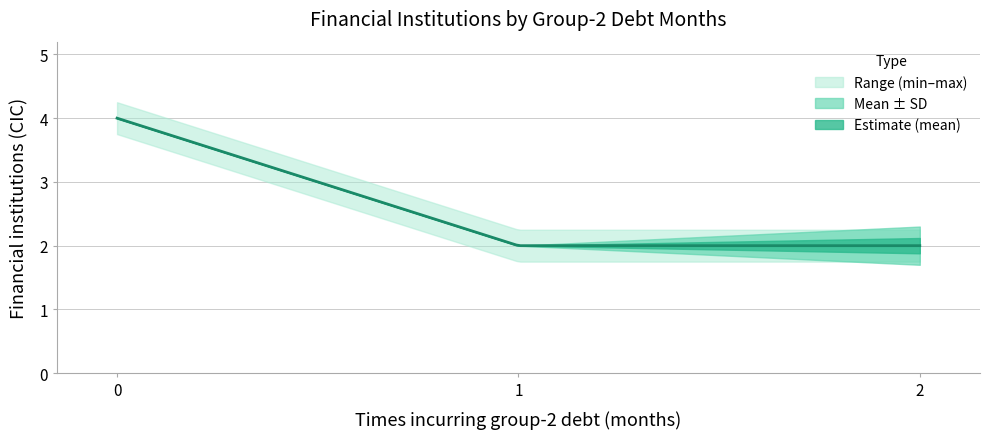

Rank the categories by Mean Financial Institutions value from highest to lowest.

0, 1, 2